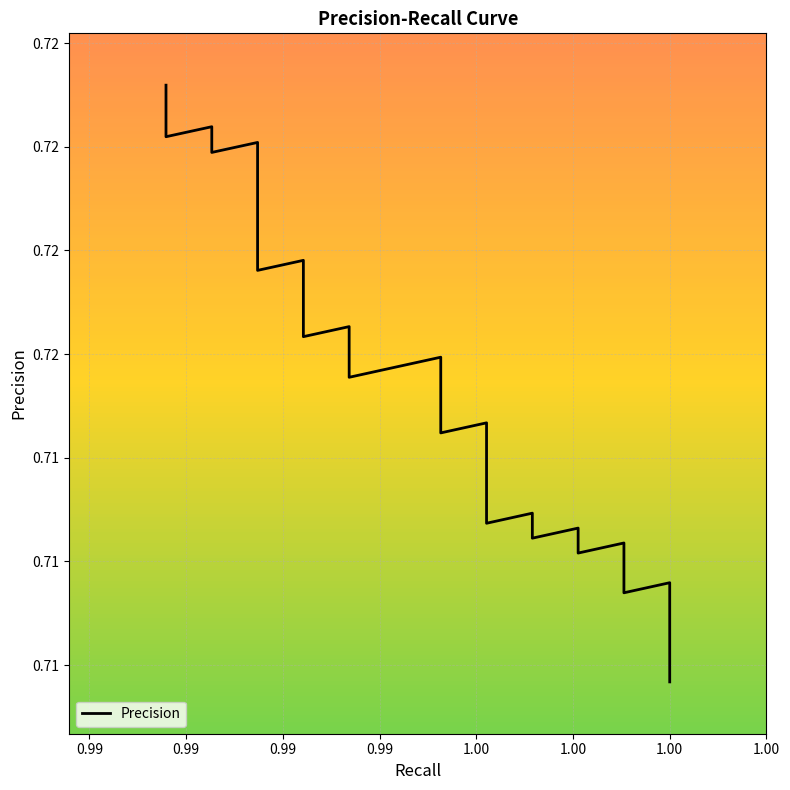

What is the minimum value shown in the chart?

0.7